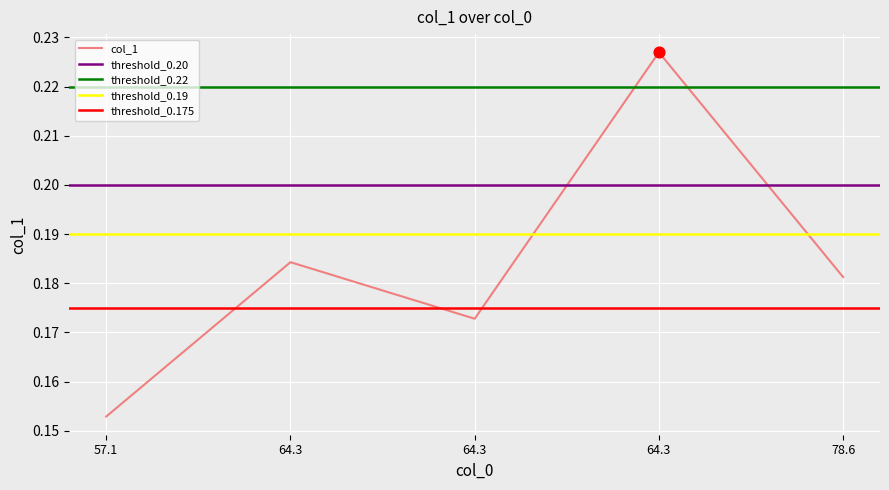

Which has a higher value, 64.3 or 78.6?

64.3